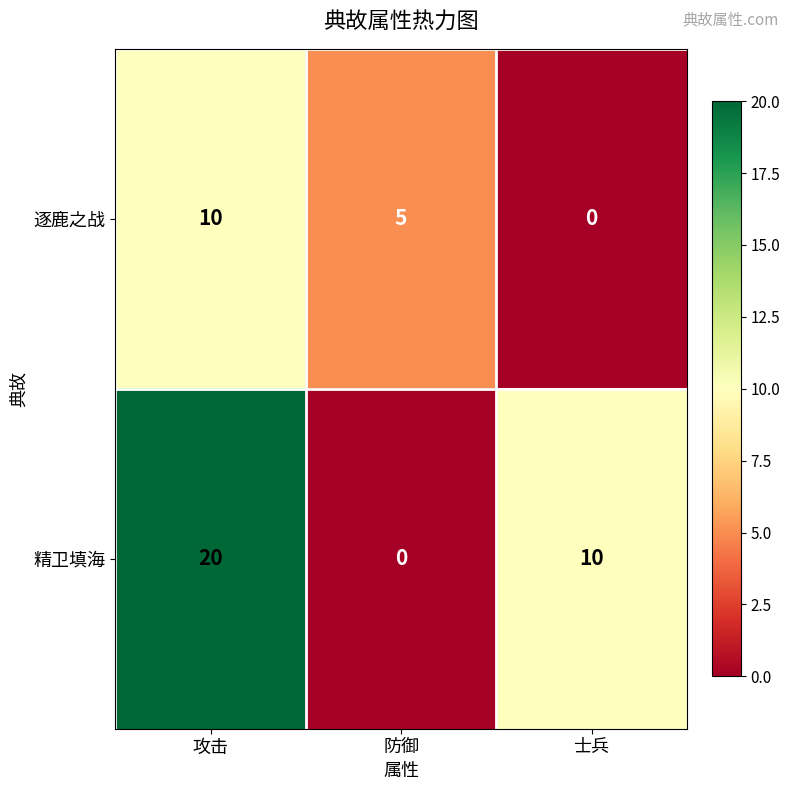

Reading right to left, extract all data points from this chart.

逐鹿之战: 0	5	10
精卫填海: 10	0	20